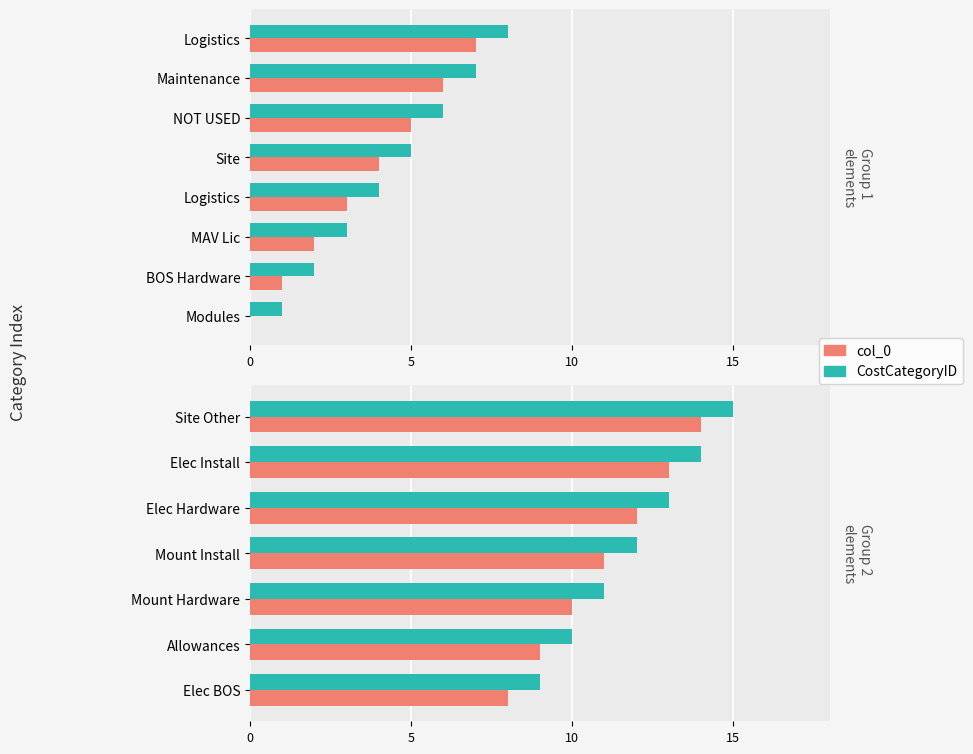

Which series has the widest spread of values?

CostCategoryID